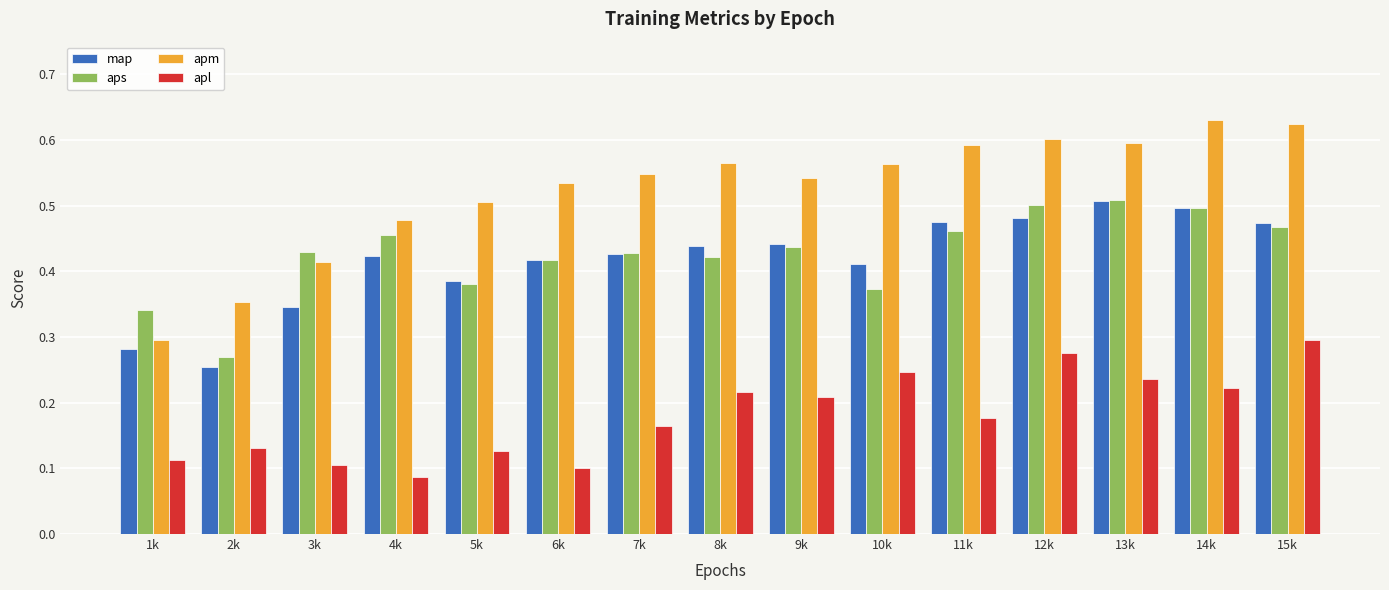

How many apm values are between 0 and 1?

15